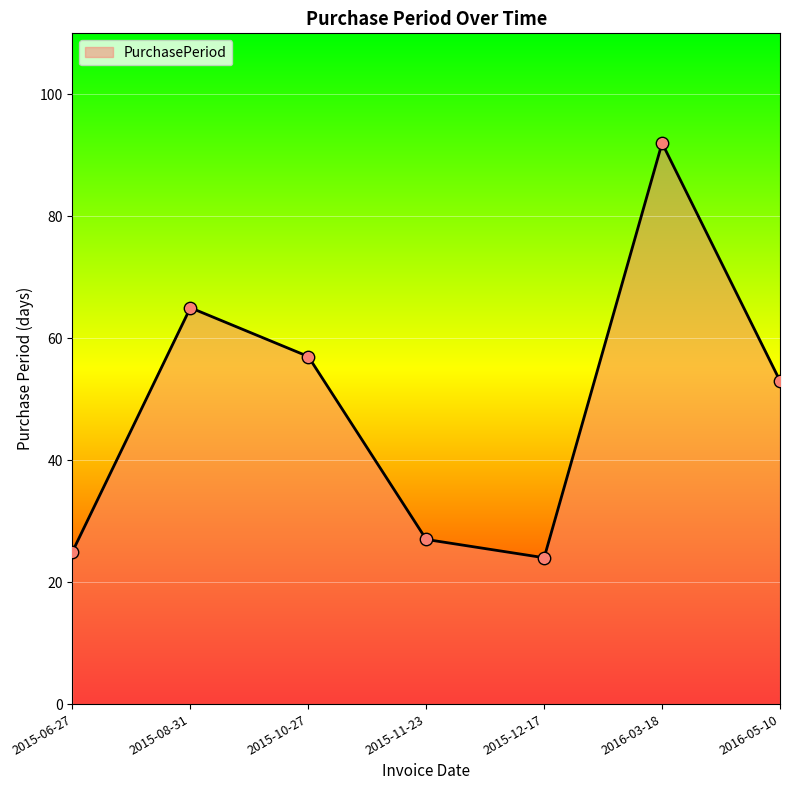

What is the ratio of the value at 2016-03-18 to the value at 2015-06-27?

3.7